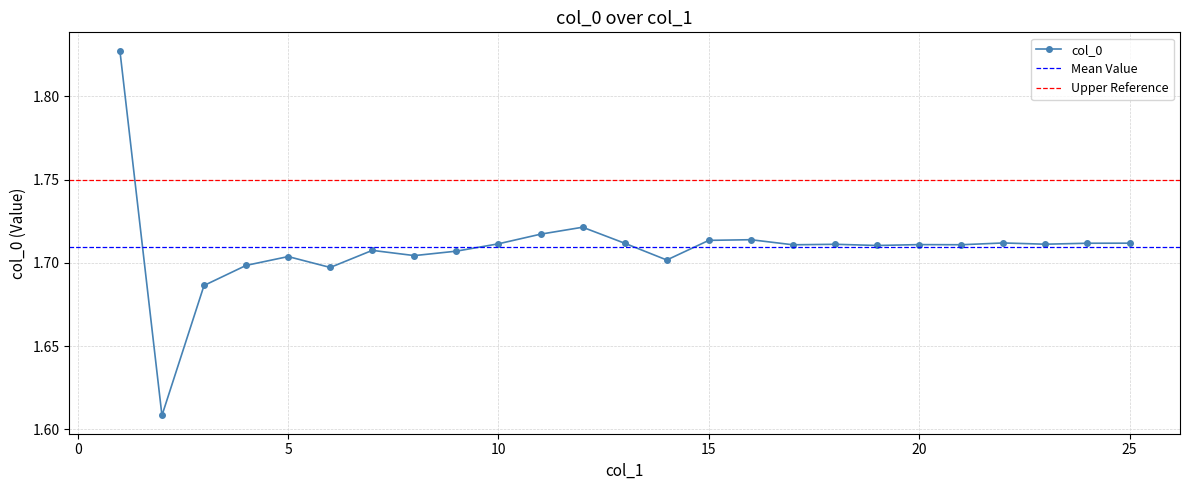

How many values are between 1 and 2?

25